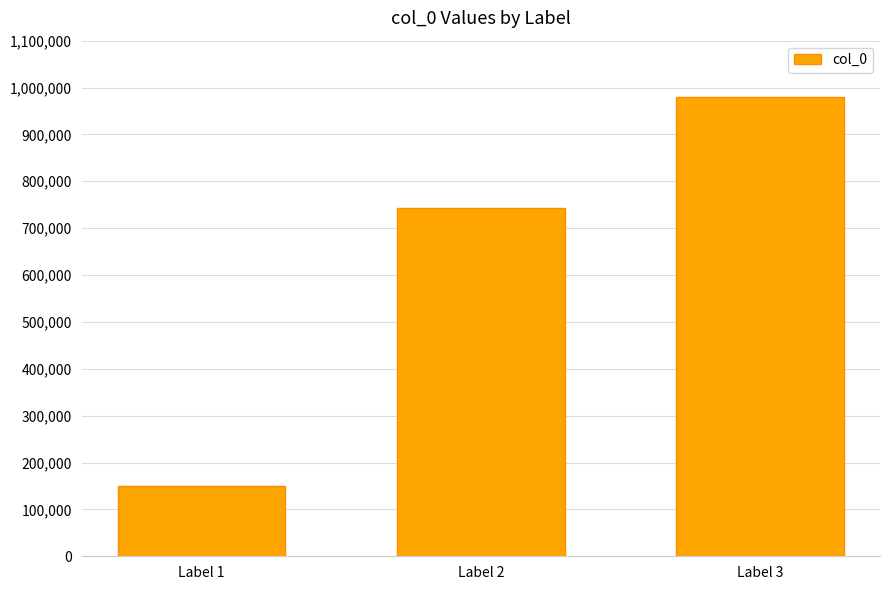

What is the minimum value shown in the chart?

149586